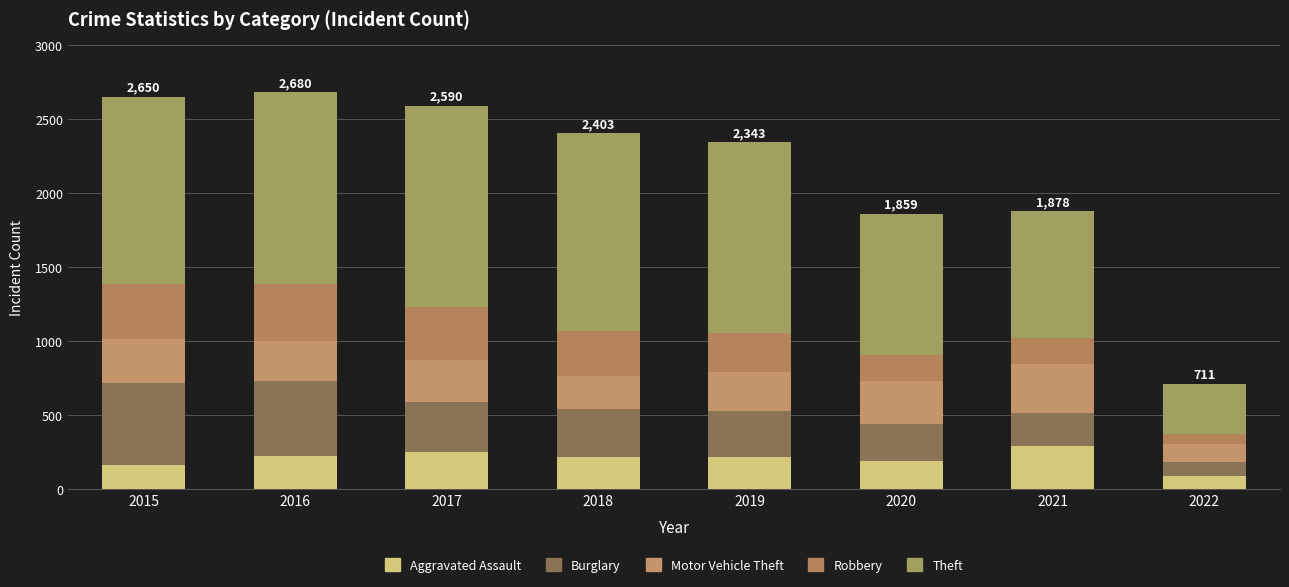

What are all the series names shown in the legend?

Aggravated Assault, Burglary, Motor Vehicle Theft, Robbery, Theft